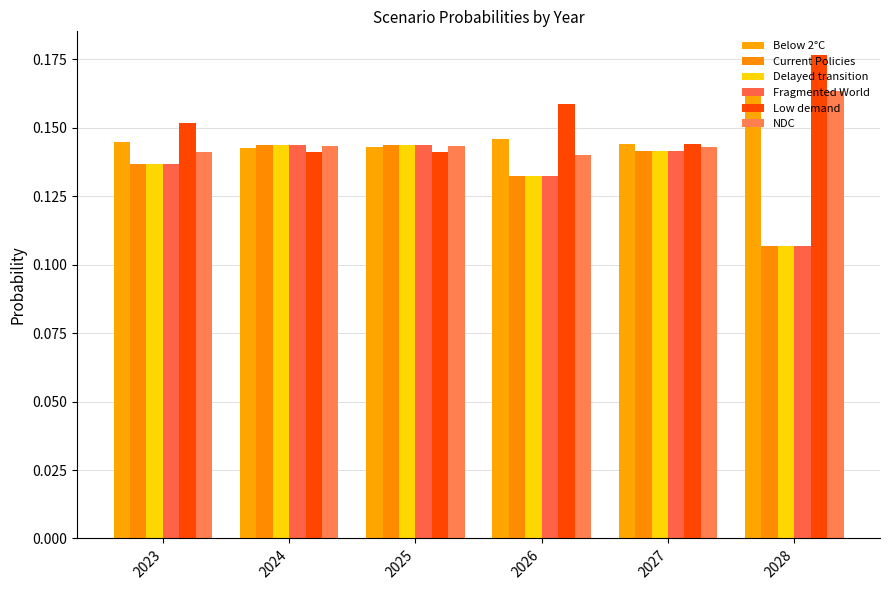

What is the sum of the Current Policies values at 2023 and 2028?

0.2